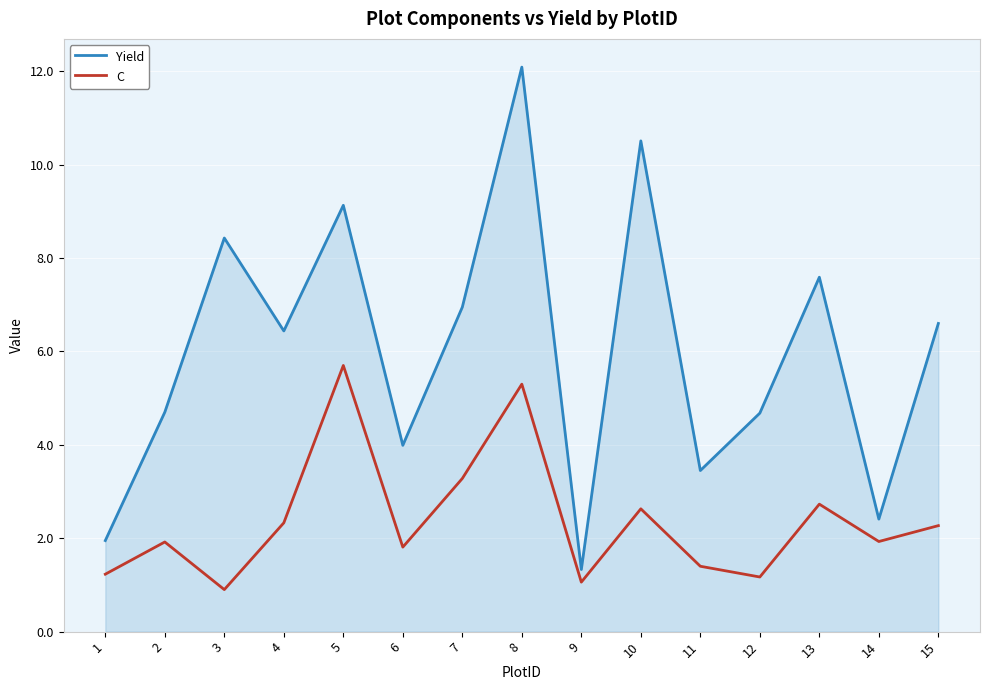

True or false: C and Yield intersect in this chart.

False